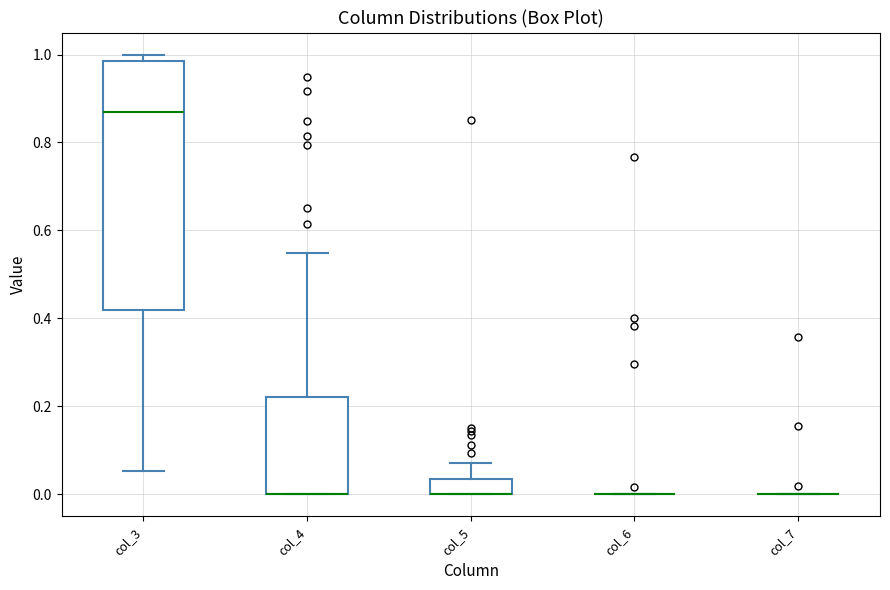

Reading left to right, read every box against the y-axis: the position of its median line, the range the box covers, and the ends of its whiskers. The values are not printed on the chart, so give them approximately, as read against the axis.

col_3: median 0.88, box 0.42 to 0.98, whiskers 0.06 to 1.00
col_4: median 0.00 (drawn on the box's lower edge), box 0.00 to 0.22, whiskers 0.00 to 0.54
col_5: median 0.00 (drawn on the box's lower edge), box 0.00 to 0.04, whiskers 0.00 to 0.08
col_6: box collapsed to a line at 0.00, whiskers 0.00 to 0.00
col_7: box collapsed to a line at 0.00, whiskers 0.00 to 0.00